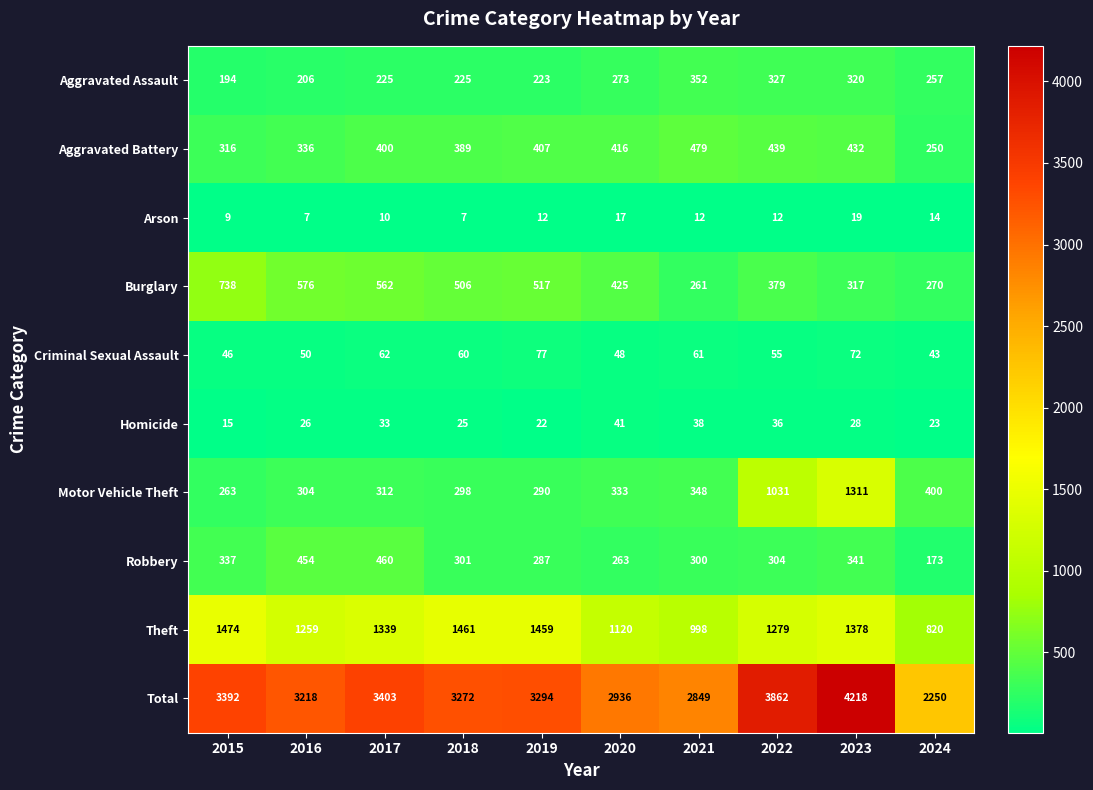

Where is Total nearest to the value 3234?

2016